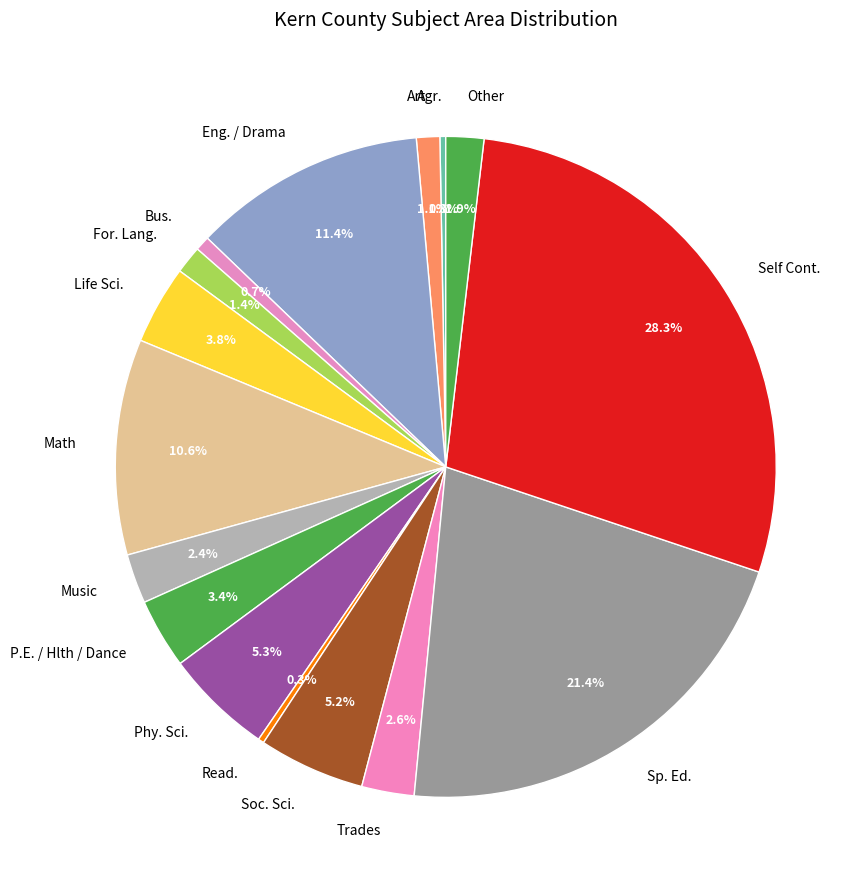

Which category has the biggest portion of the pie?

Self Cont.